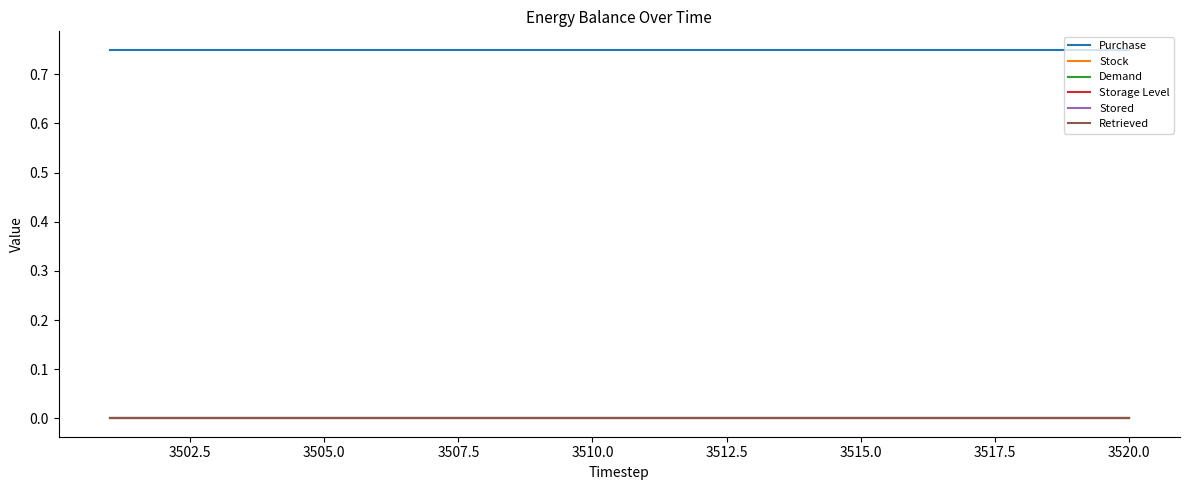

Does the chart have visible grid lines?

No